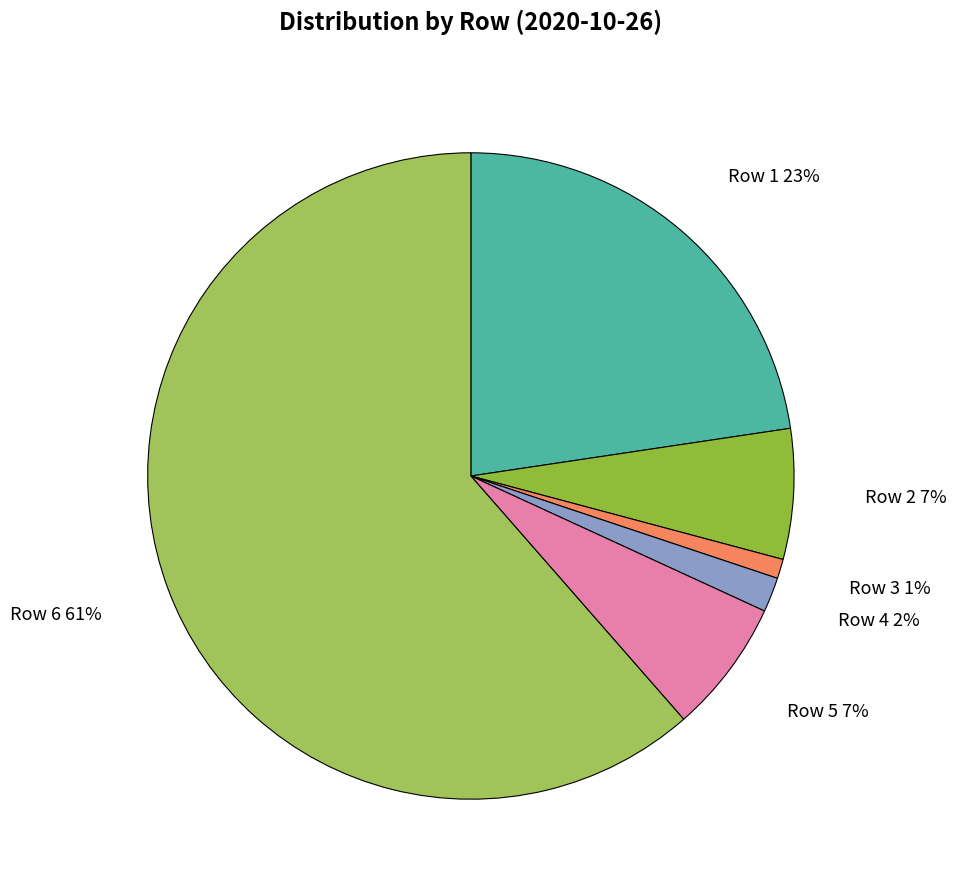

To the nearest percent, what is the average slice percentage?

17%